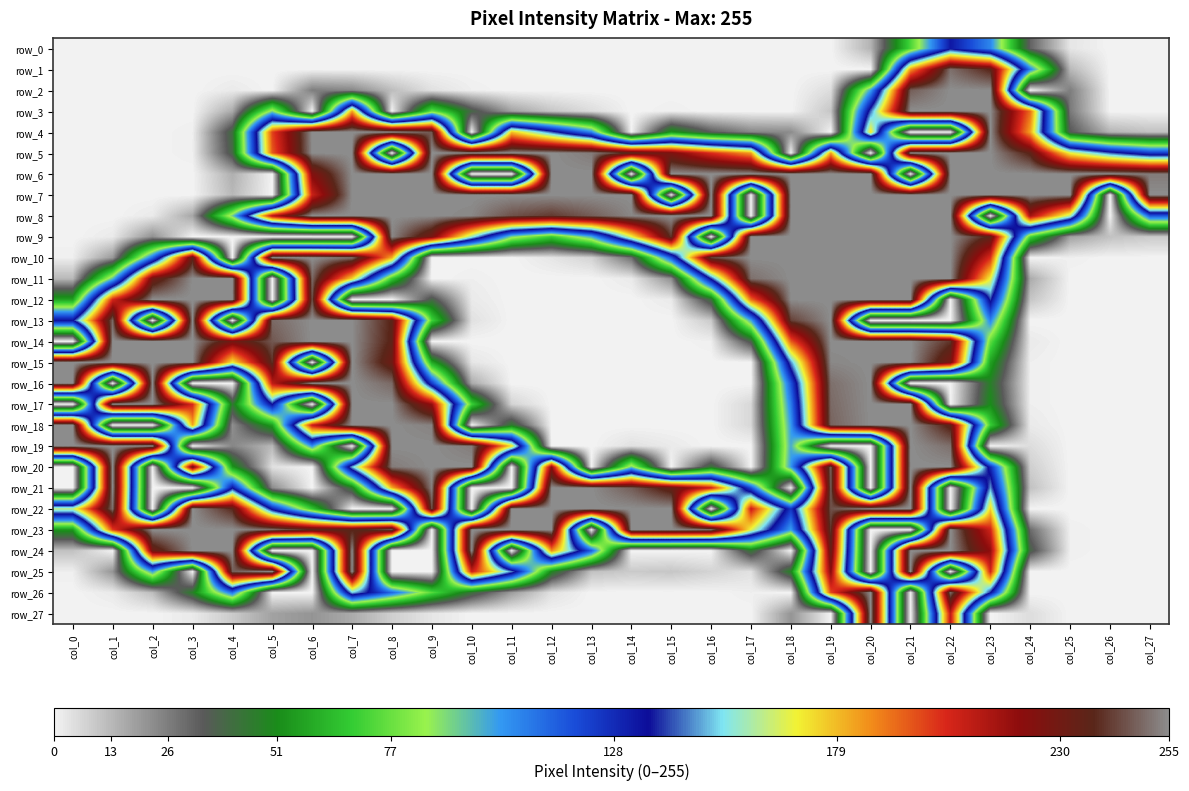

Which category has the highest value across all series?

col_22